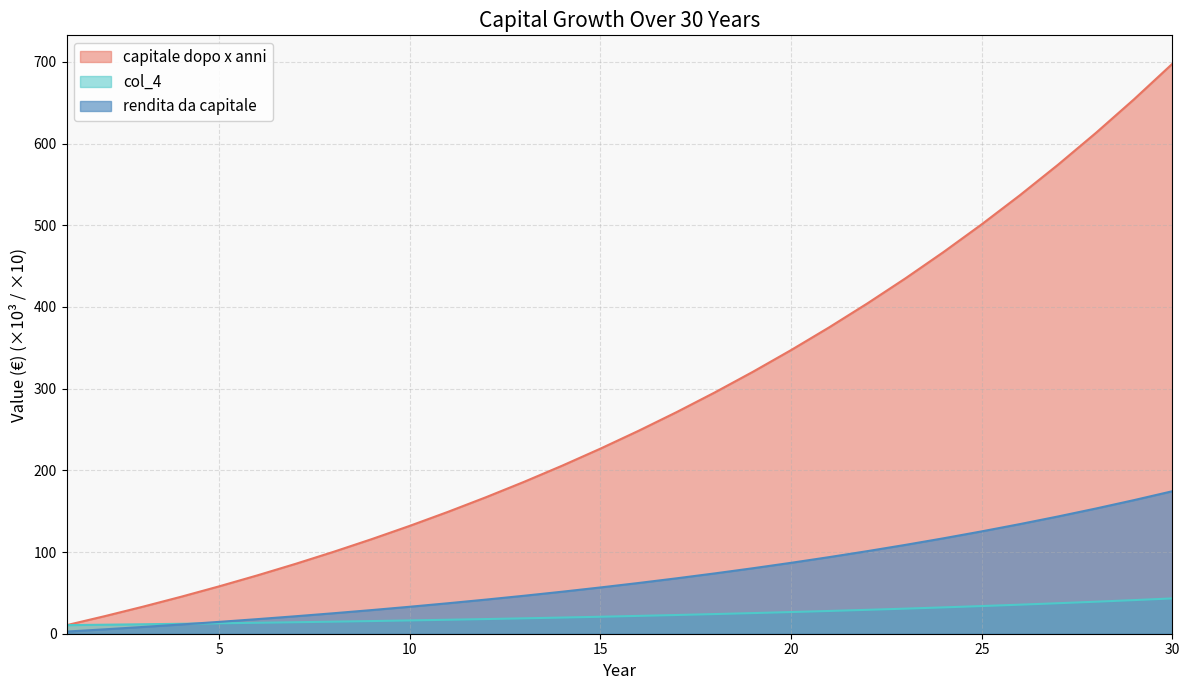

Rank the series by their maximum value, from highest to lowest.

capitale dopo x anni, rendita da capitale, col_4